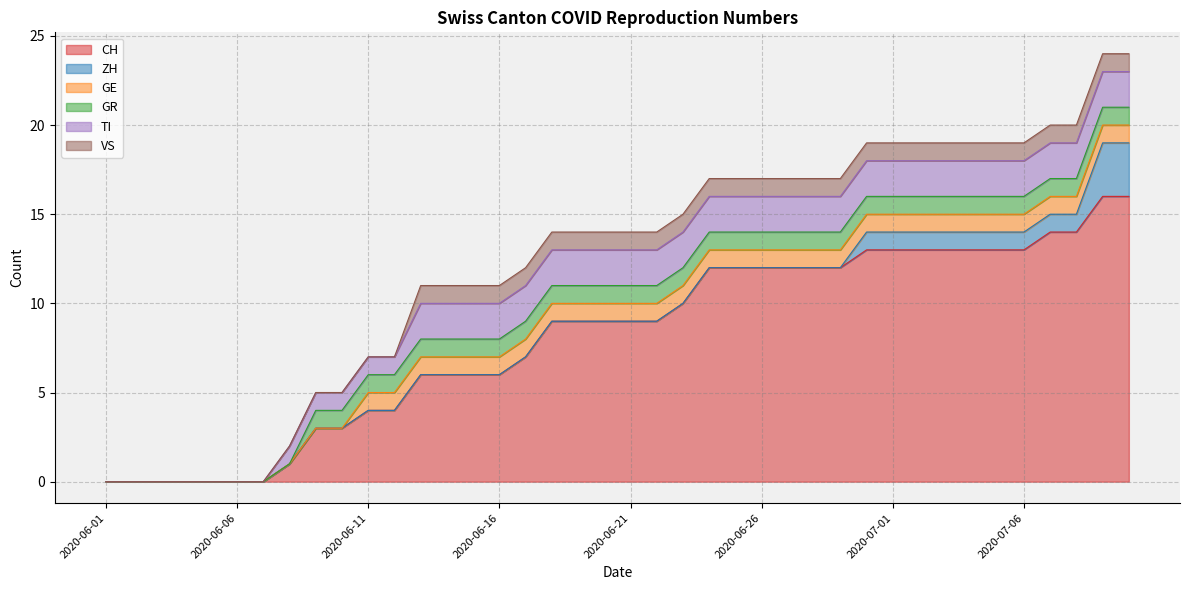

What is the label of the 8th point from the left?

2020-06-08